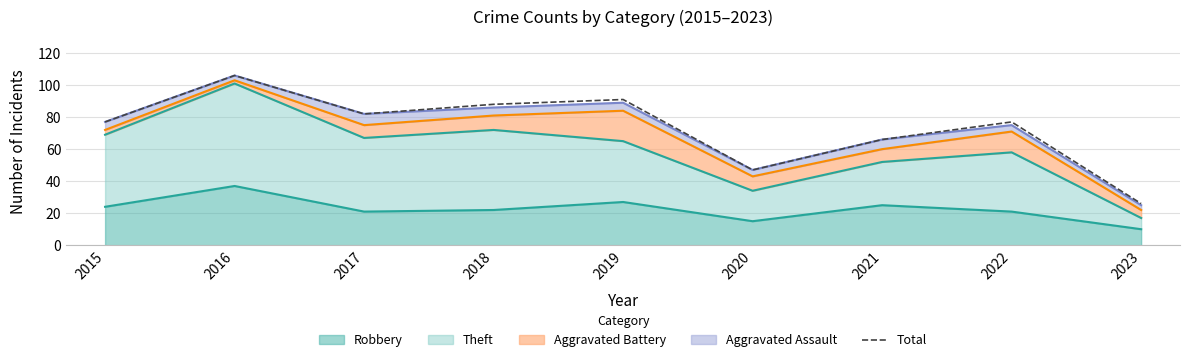

Which label corresponds to the largest value in the chart?

2016